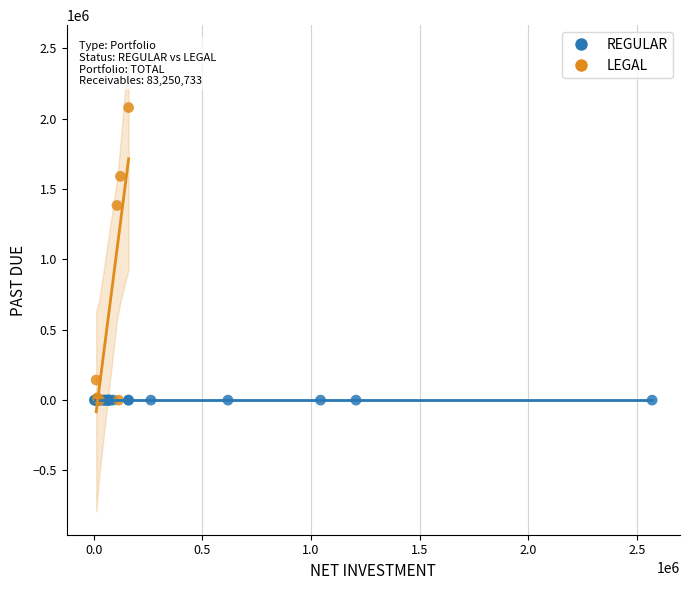

Which series contains the highest Y value?

LEGAL